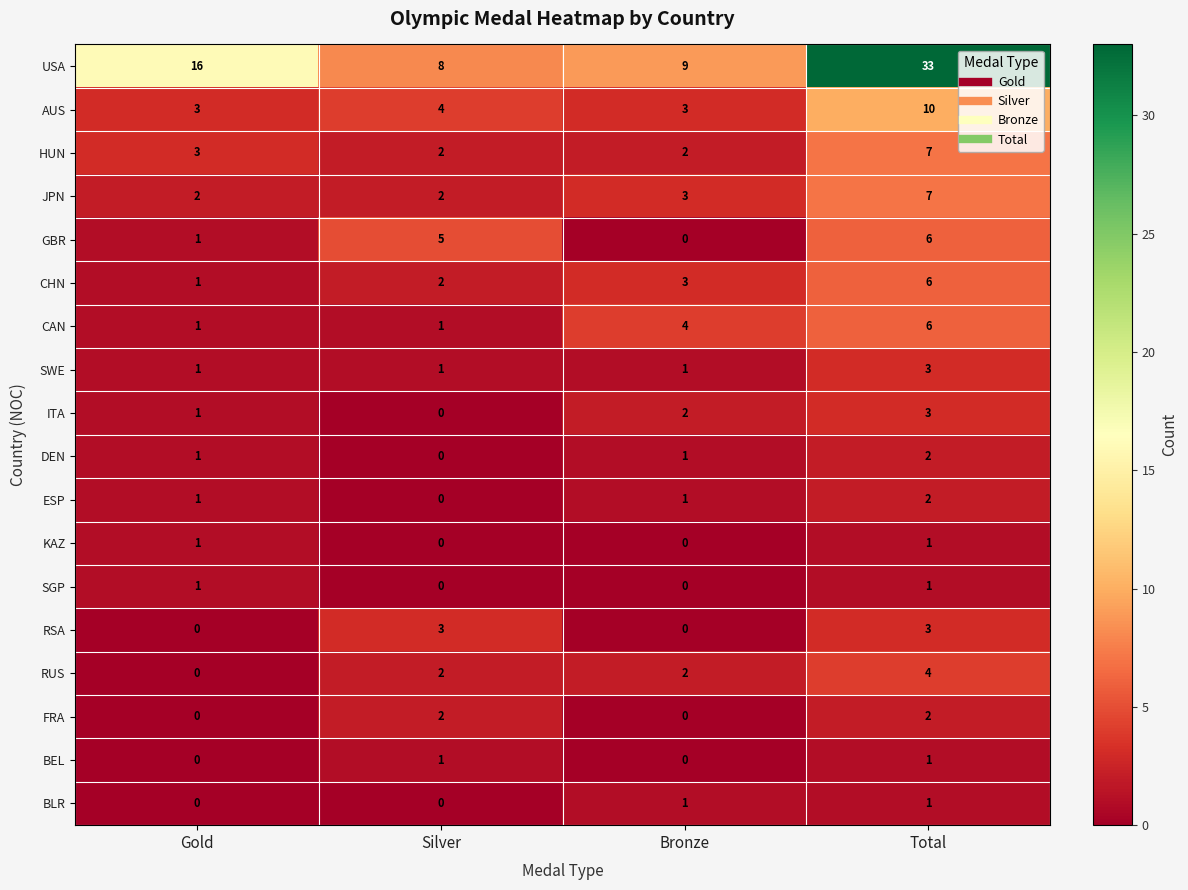

How many RUS values are between 2 and 4?

3